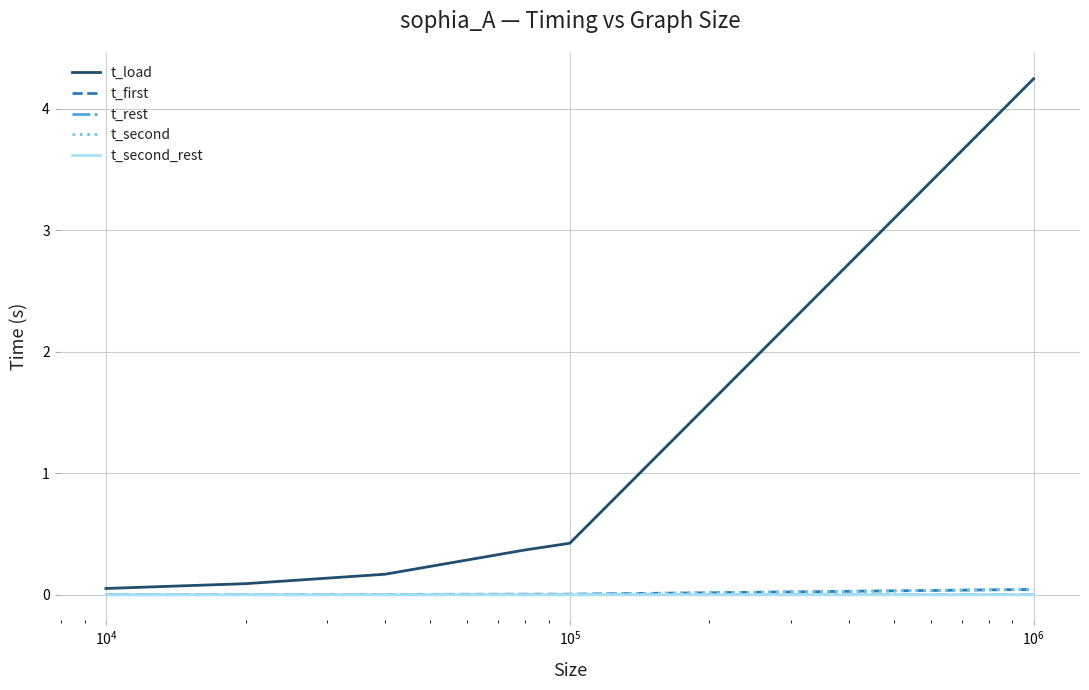

Which series has the largest total across all categories?

t_load